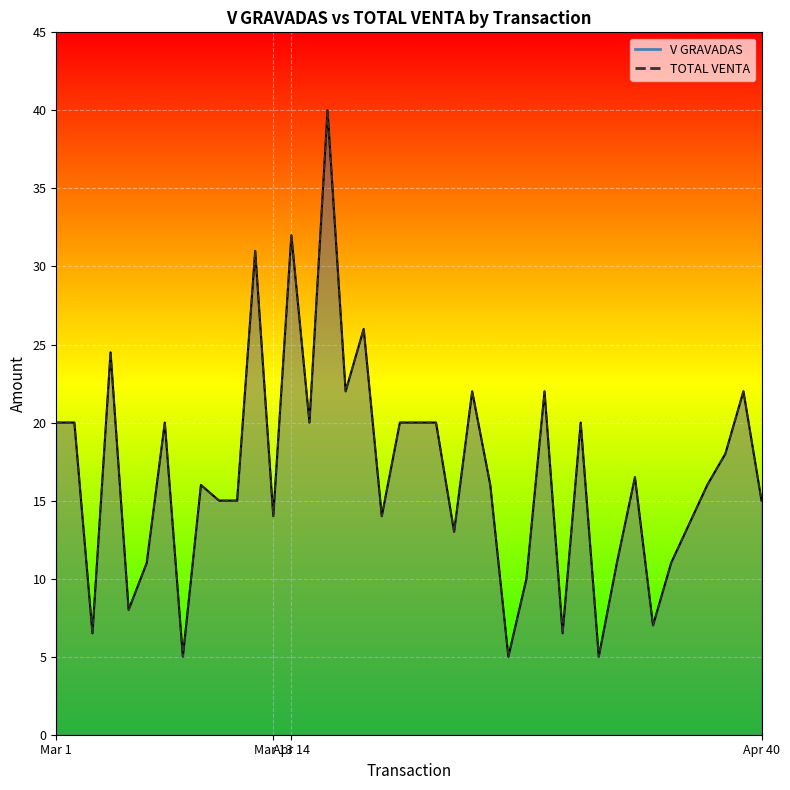

What is the sum of the V GRAVADAS values at 4 and 6?

35.5